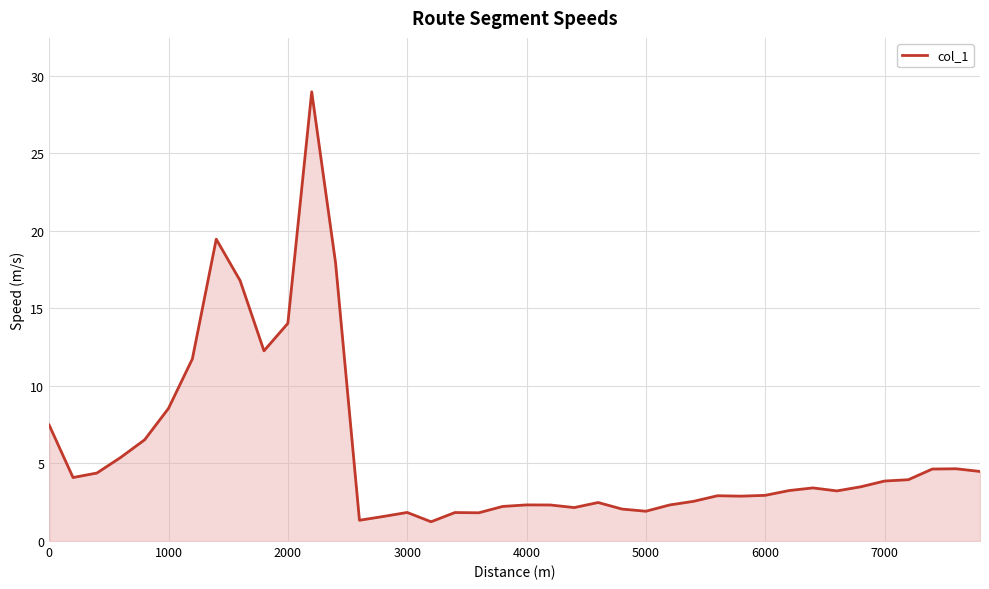

What is the greatest value displayed?

29.0